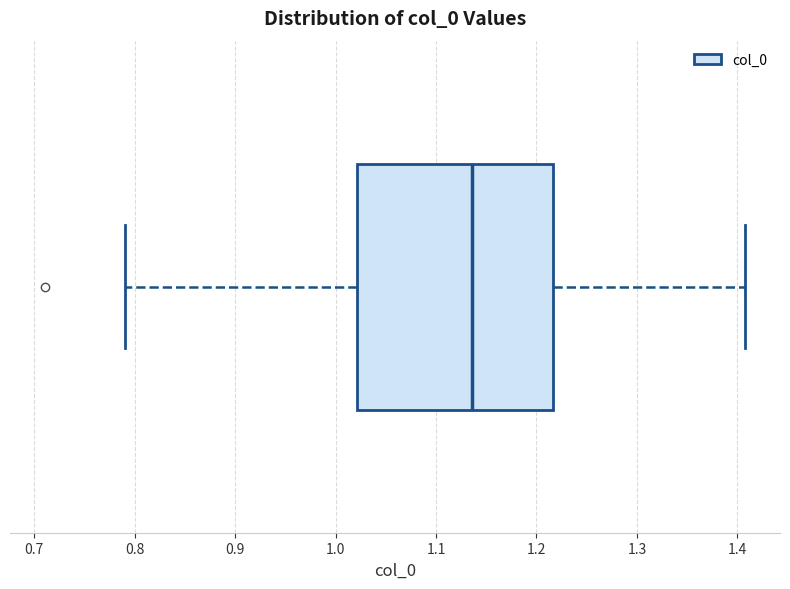

Where does the left whisker of the box end on the x-axis? The values are not printed on the chart, so give them approximately, as read against the axis.

0.79